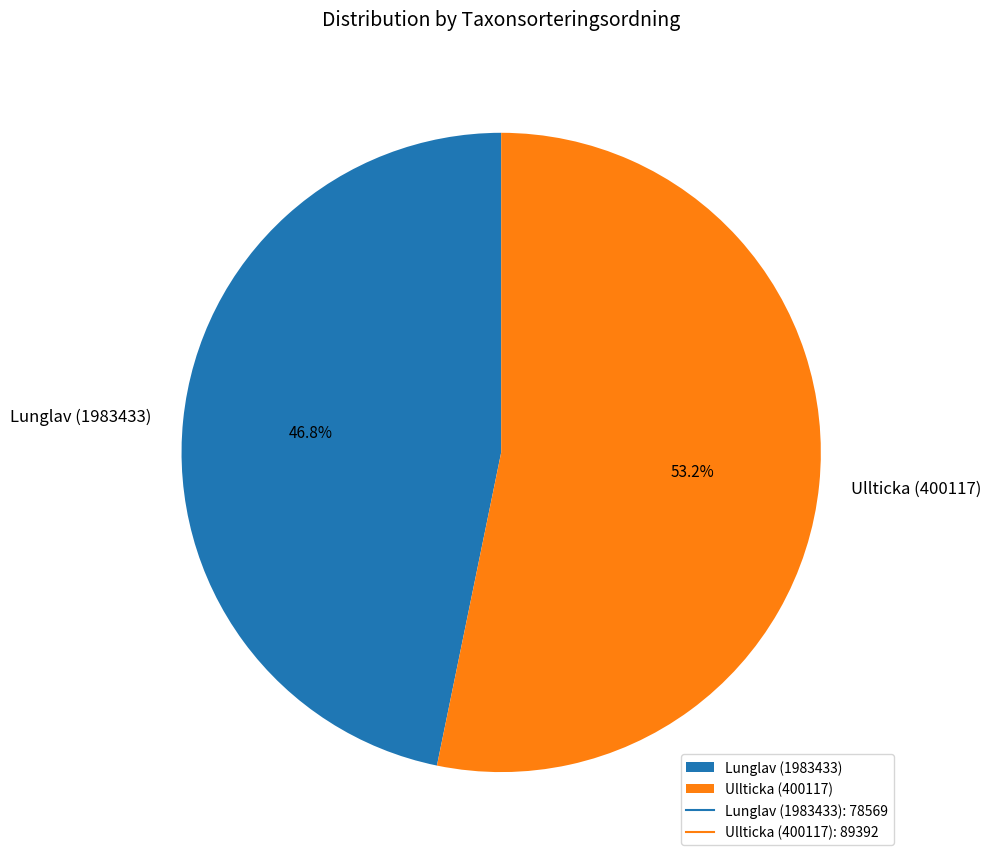

To the nearest percent, what percentage of the pie is Ullticka (400117)?

53%